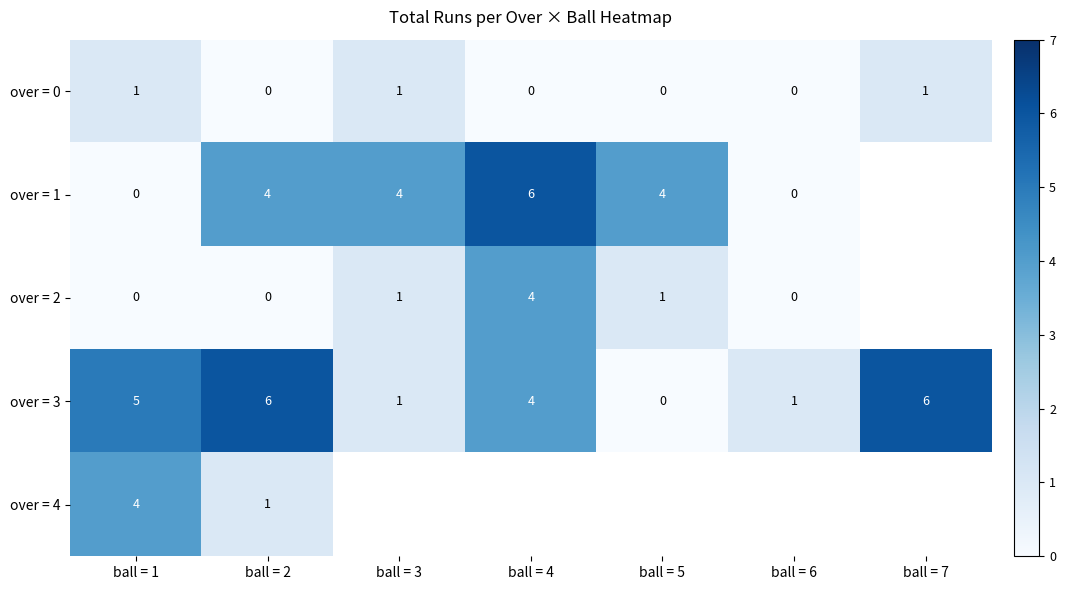

The over = 1 series shows 2.0 at ball = 5. True or false?

False